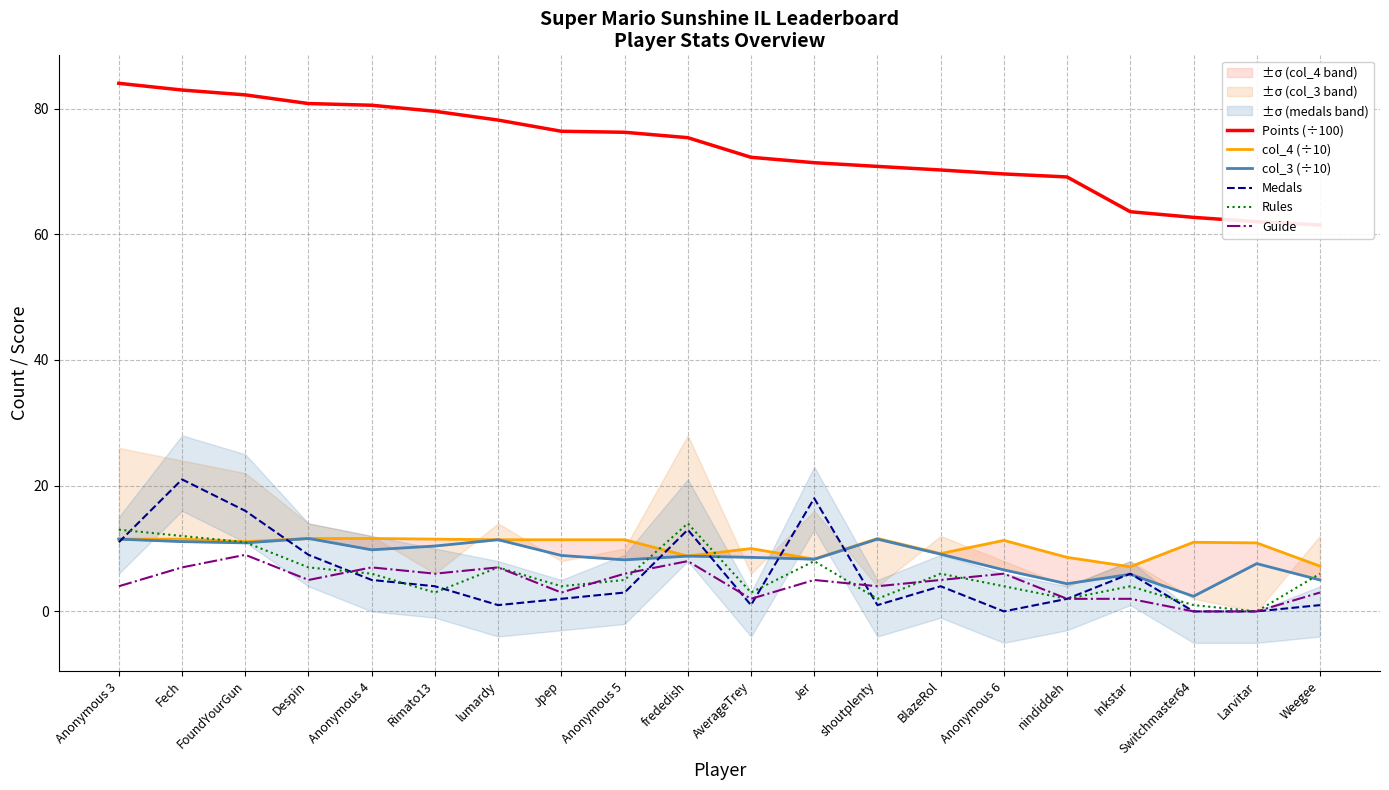

What is the sum of the Guide values at lumardy and Anonymous 6?

13